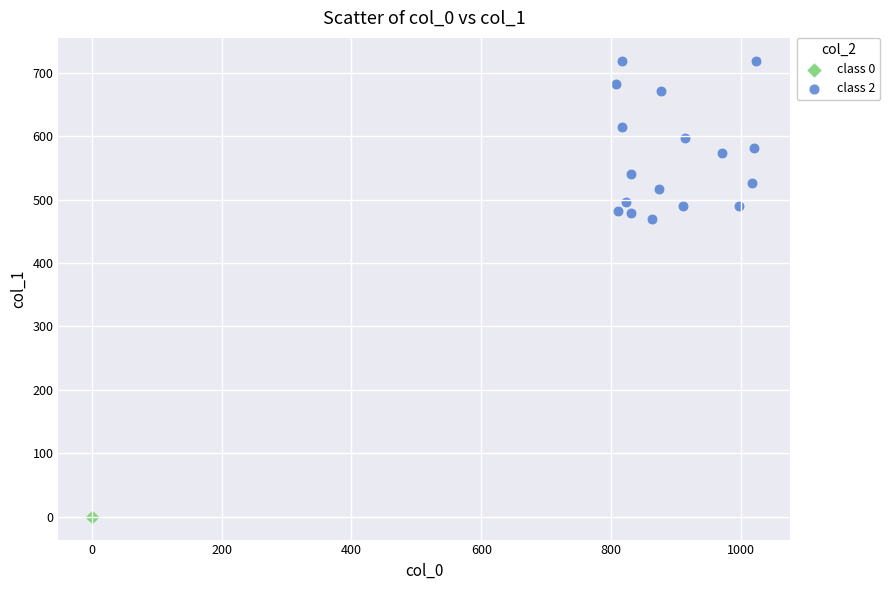

What are all the series names shown in the legend?

class 0, class 2